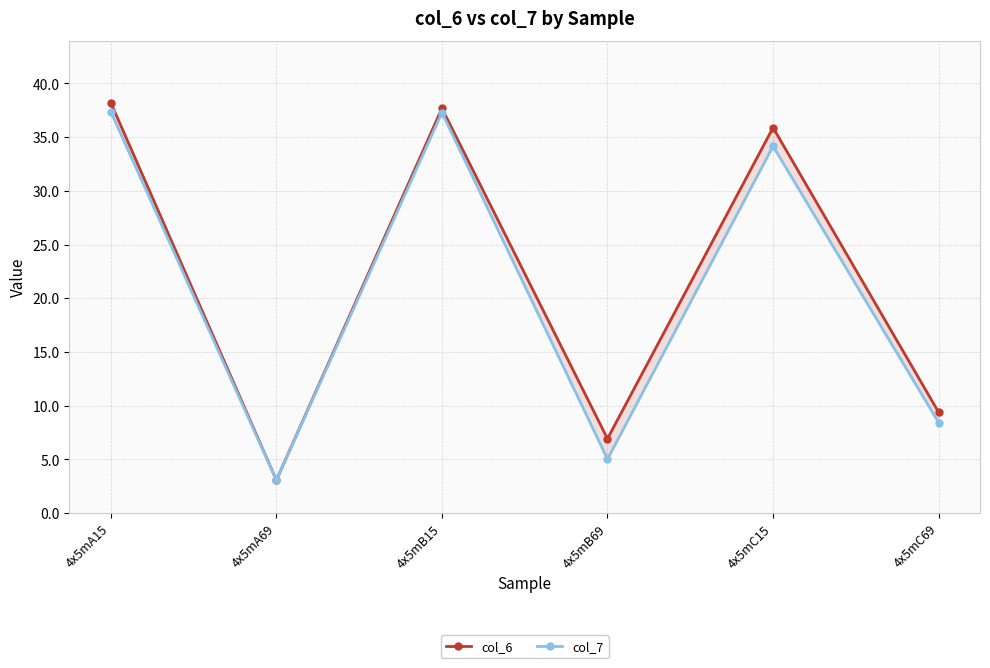

At how many categories does at least one series exceed 22?

3